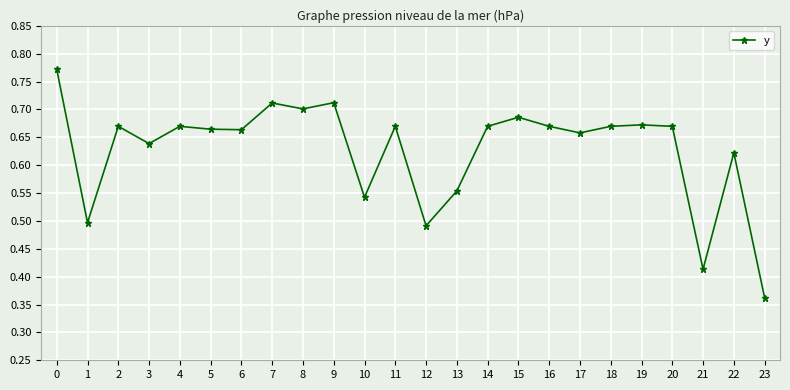

At which label is the value closest to 0?

23